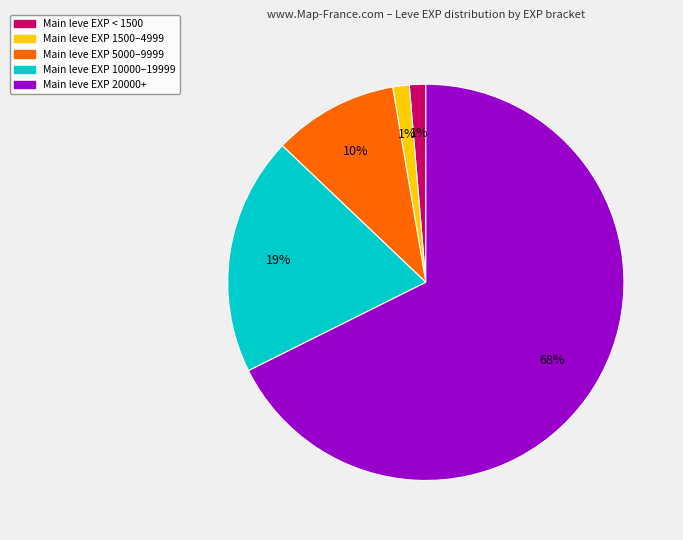

To the nearest percent, what is the average slice percentage?

20%